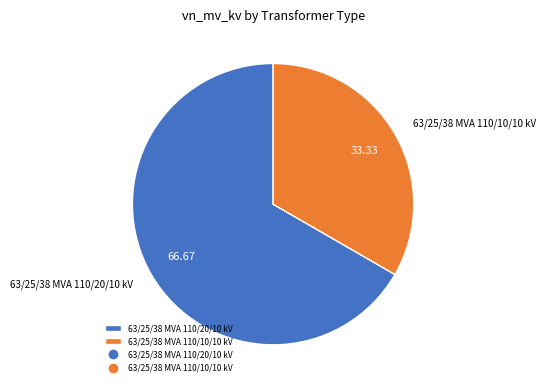

Which slice is the largest?

63/25/38 MVA 110/20/10 kV